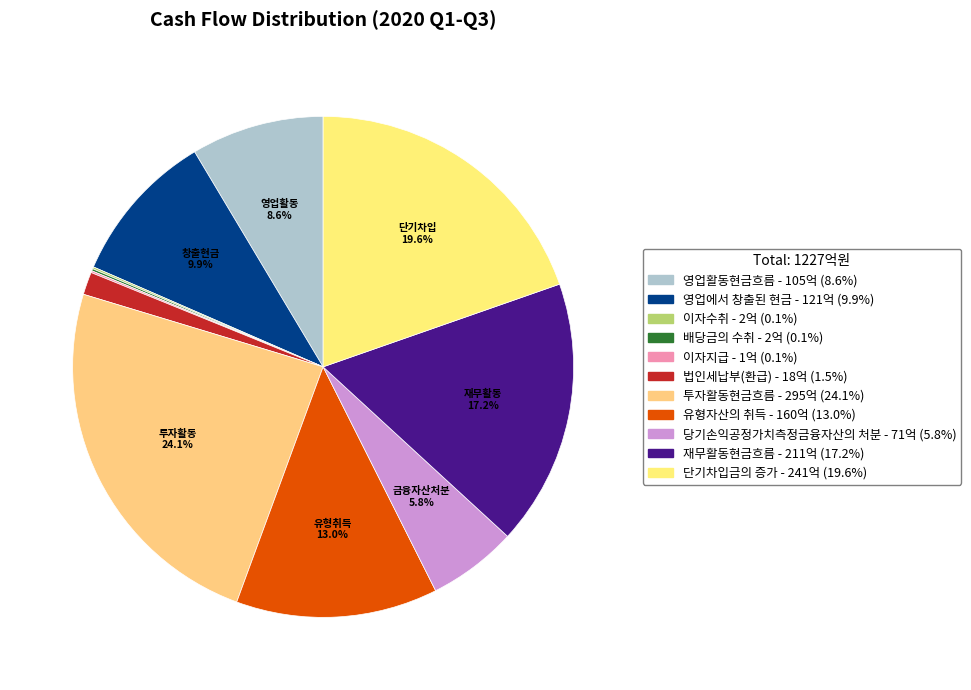

The 유형자산의 취득 slice represents 3% of the pie. True or false?

False